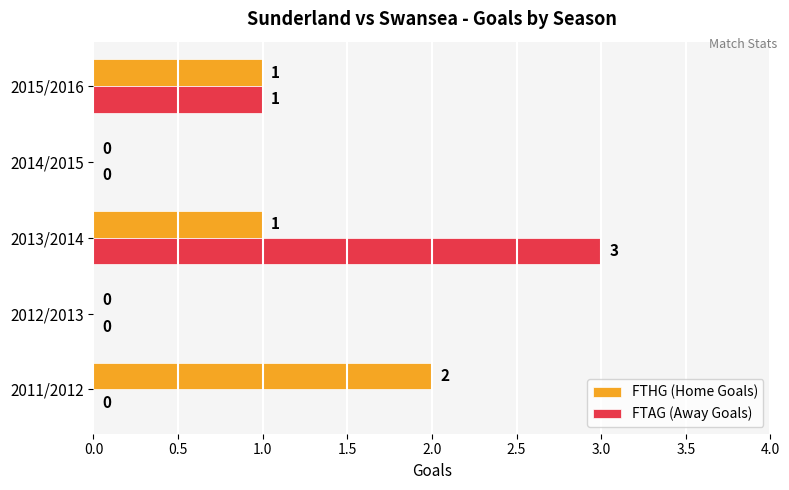

Which series changed the most between 2011/2012 and 2013/2014?

FTAG (Away Goals)